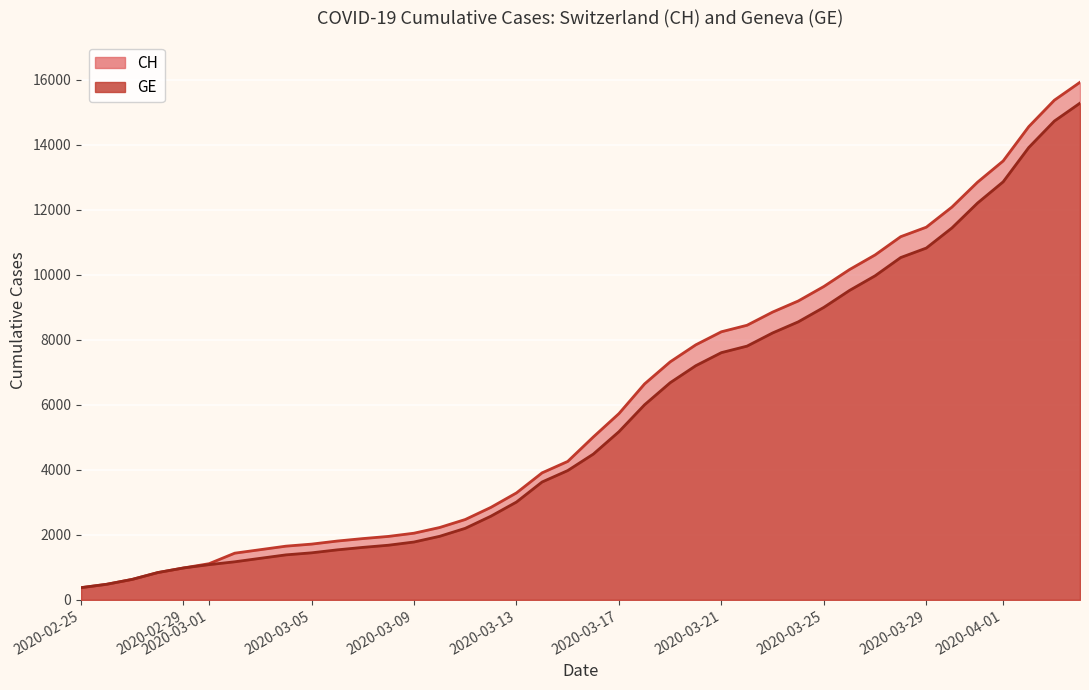

True or false: CH and GE intersect in this chart.

False